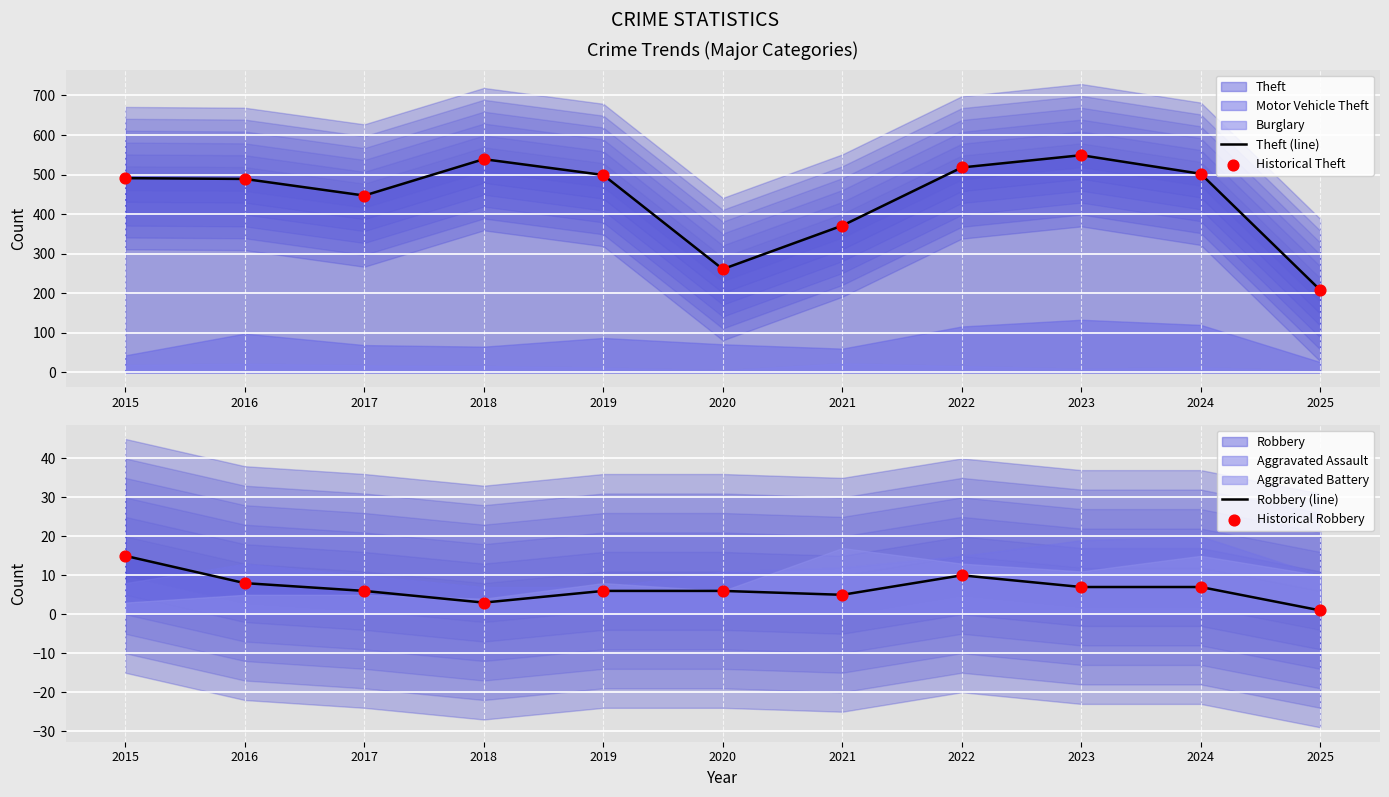

Which series has the largest Y range (max minus min)?

Theft (line)